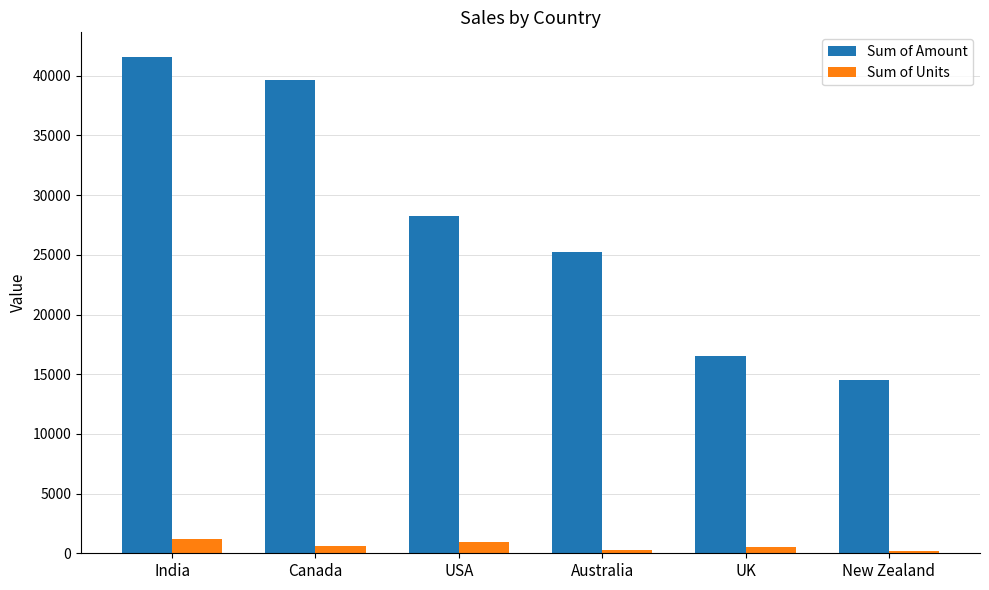

At how many categories does at least one series exceed 40765?

1